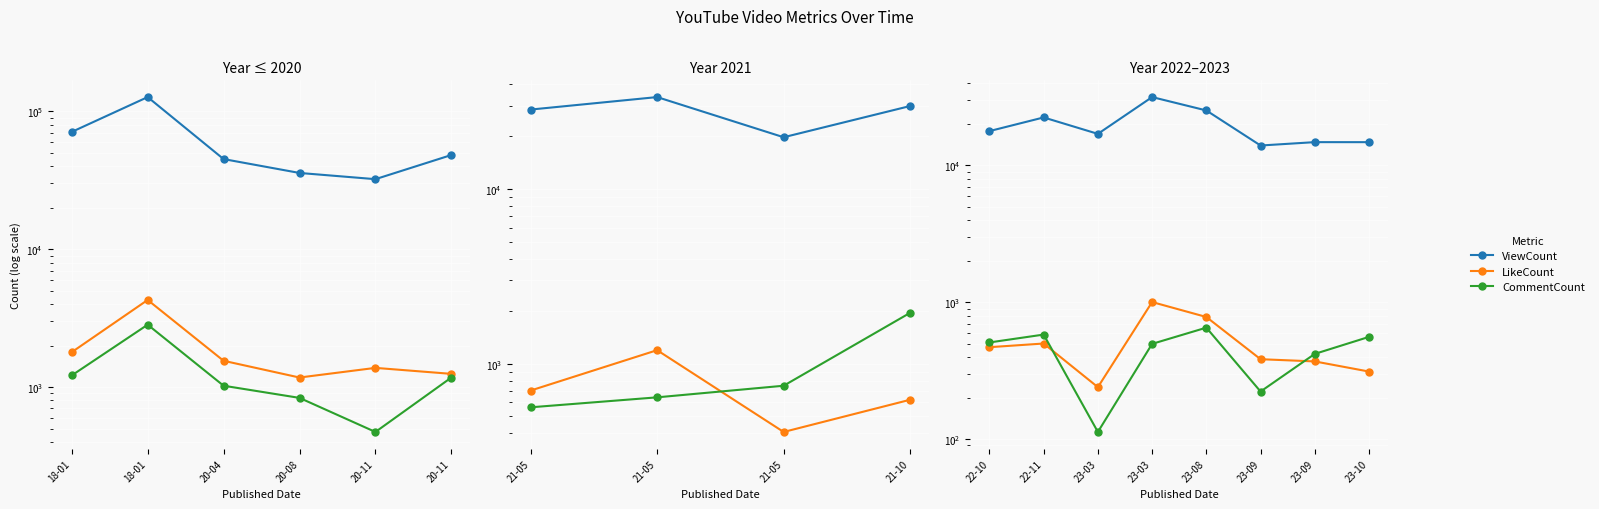

How many lines are shown in the chart?

3